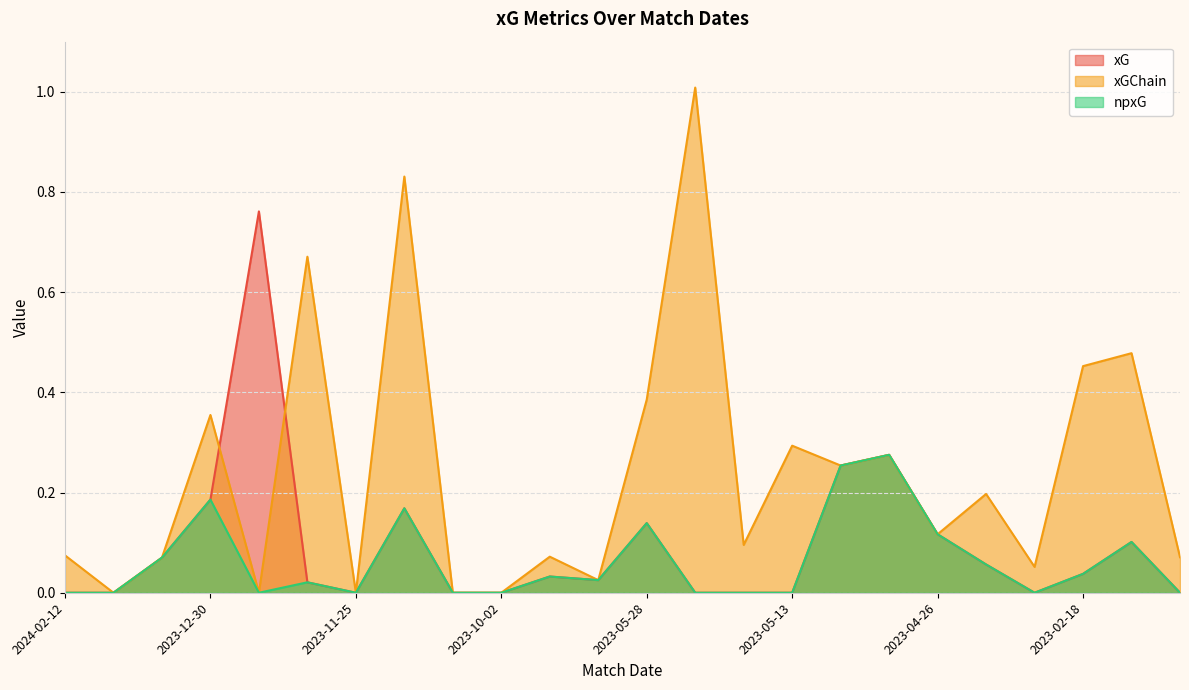

Does the chart display data point markers on the line(s)?

No